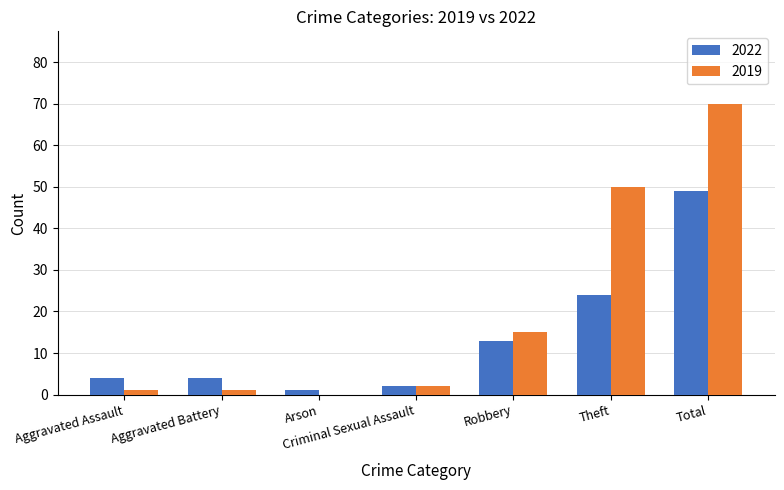

True or false: 2019 has a value of 70 at Total.

True